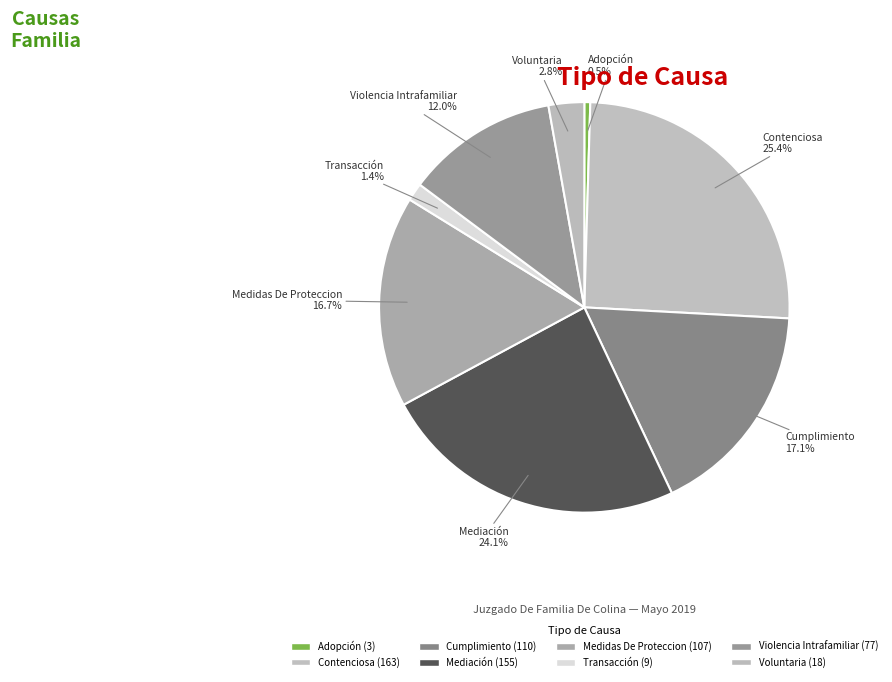

Combined, do Cumplimiento and Adopción account for over 50%?

No